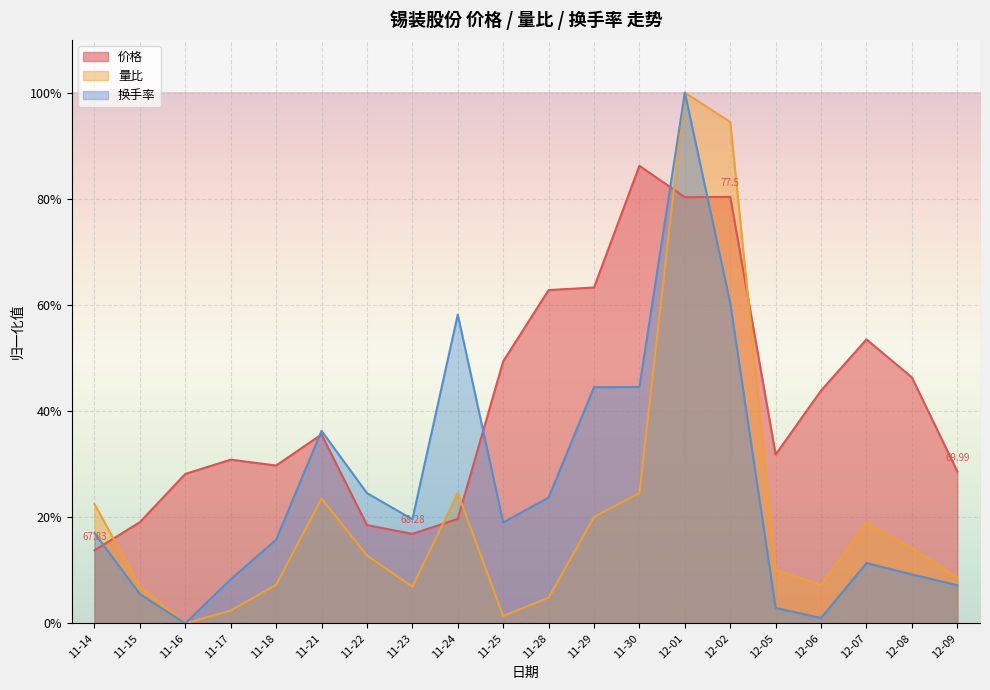

How many data points in 换手率 are less than 19?

10